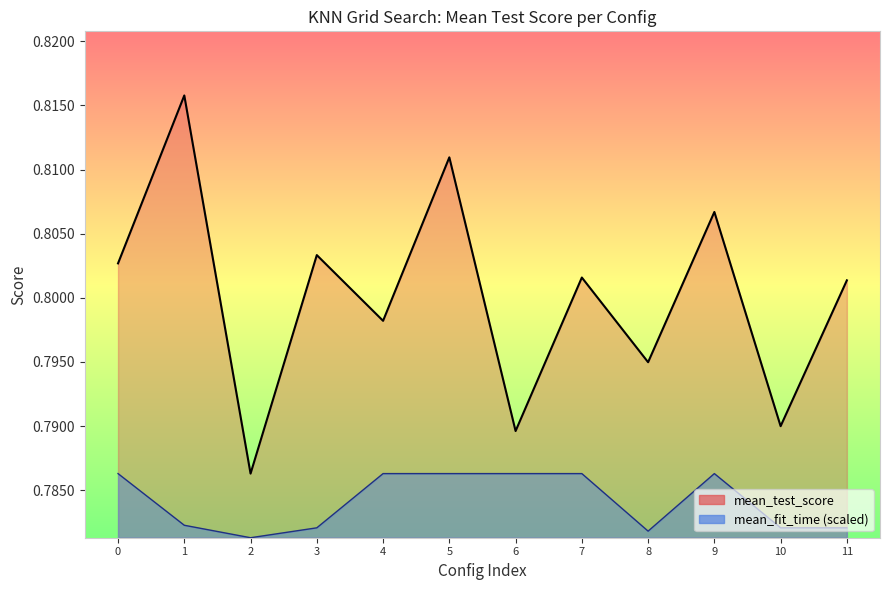

Does the chart display data point markers on the line(s)?

No